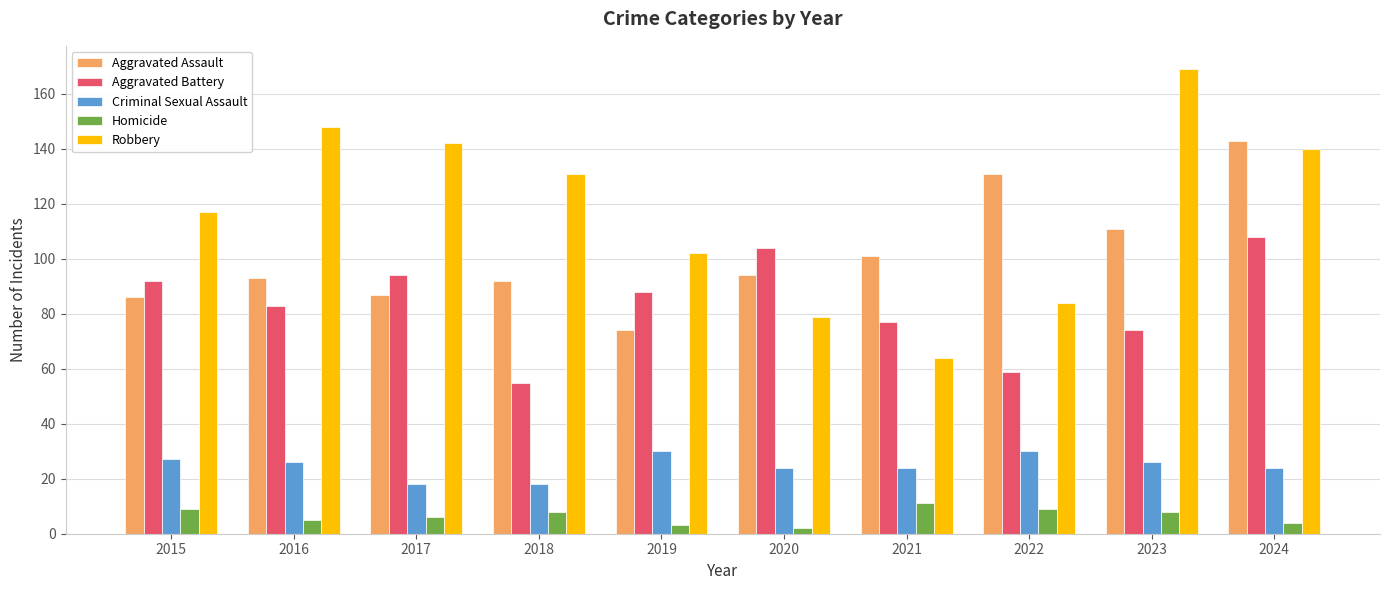

What is the difference between the Aggravated Assault values at 2020 and 2017?

7